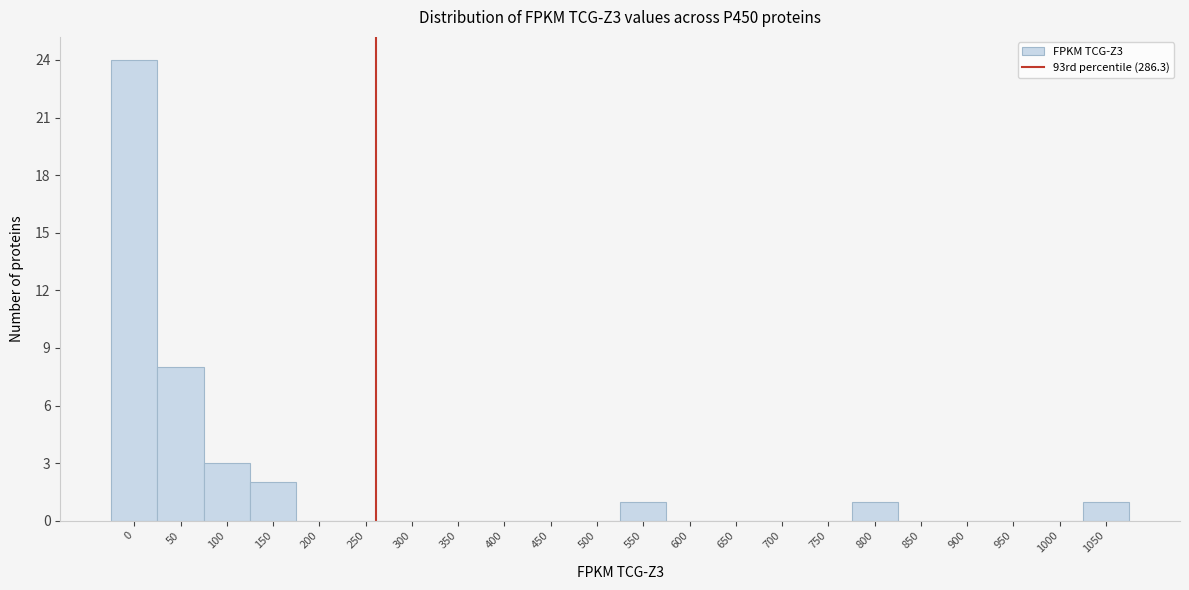

Reading right to left, transcribe all the data shown in this chart.

1050=1	1000=0	950=0	900=0	850=0	800=1	750=0	700=0	650=0	600=0	550=1	500=0	450=0	400=0	350=0	300=0	250=0	200=0	150=2	100=3	50=8	0=24